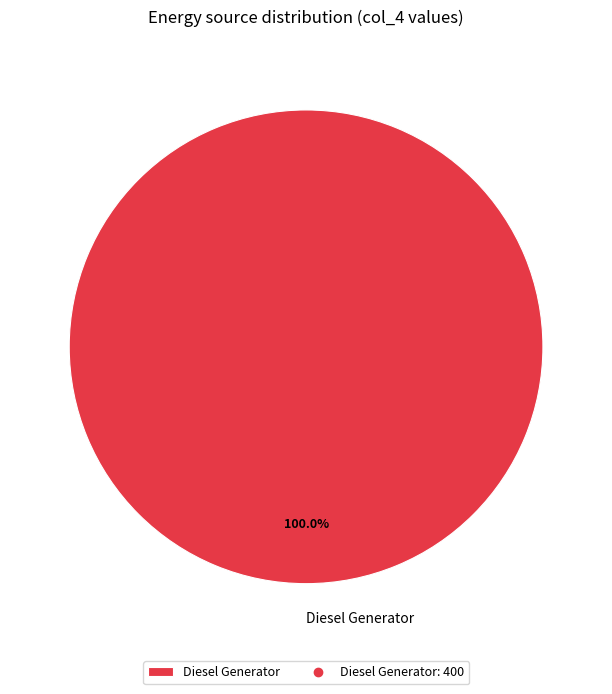

Rank the categories by value from lowest to highest.

Diesel Generator